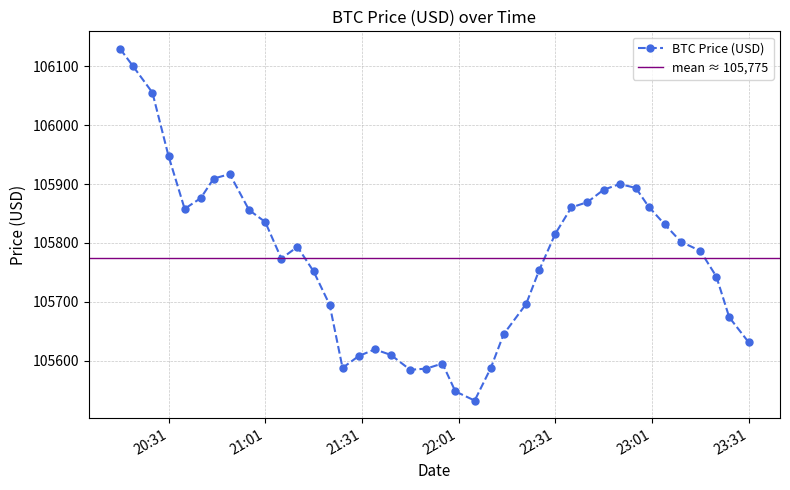

At which category does the data reach its first local valley?

2025-06-03 20:36:00